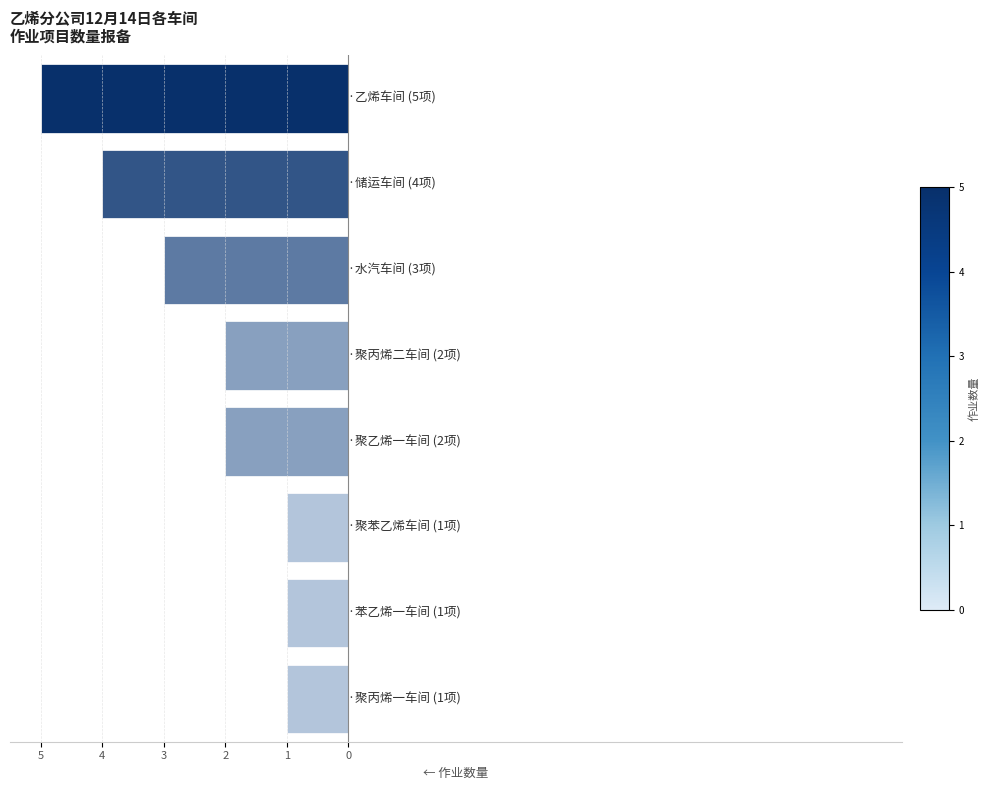

How many data points are less than -2?

3